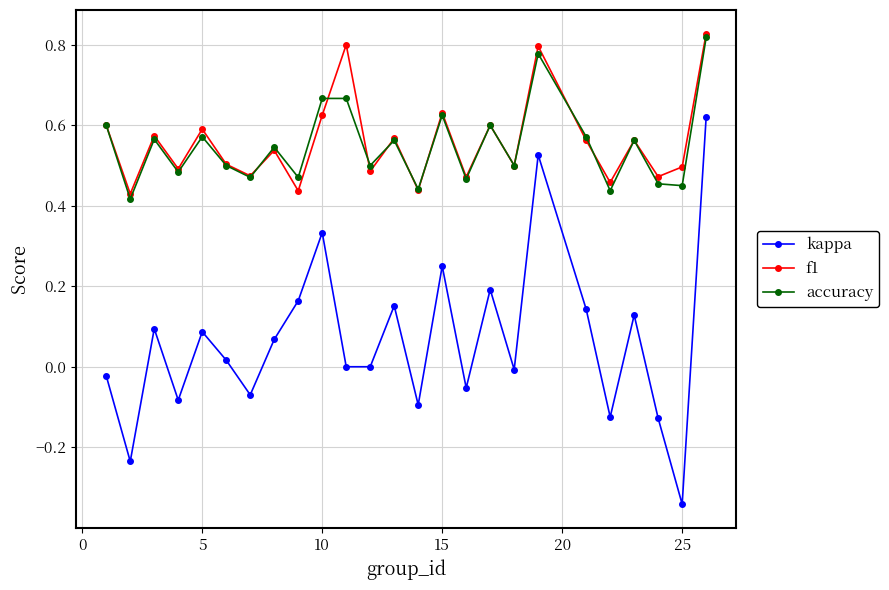

What is the sum of all kappa values?

1.6